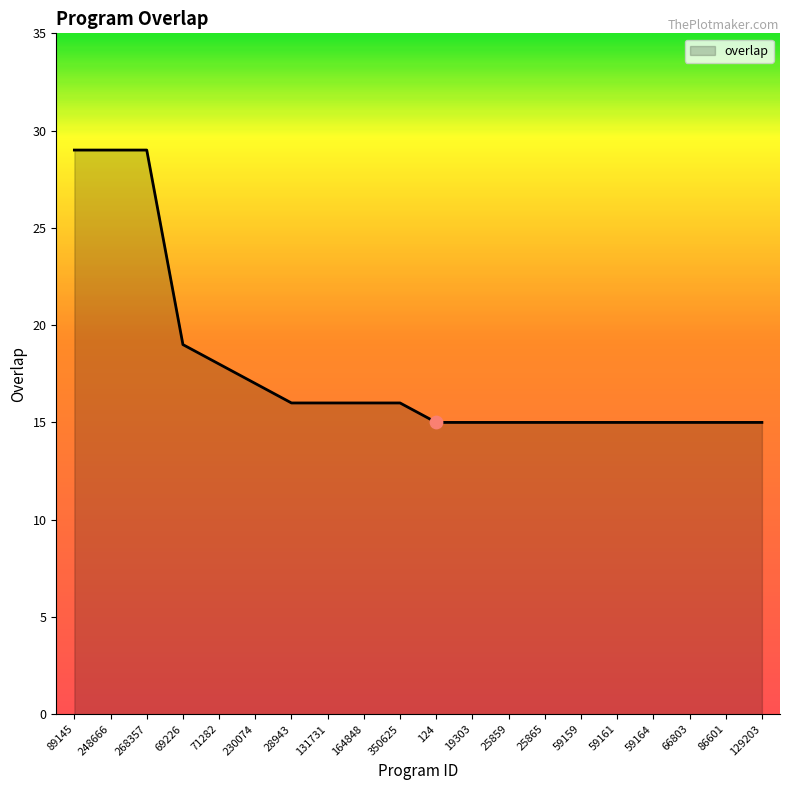

What is the change in value from 268357 to 25865?

-14